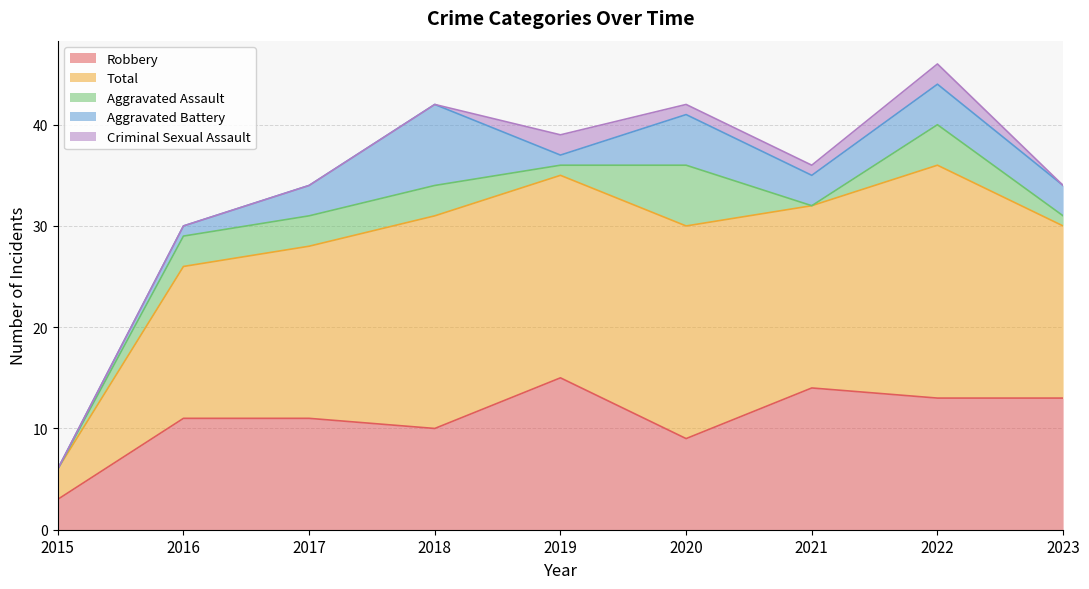

Between 2020 and 2022, which is larger?

2022